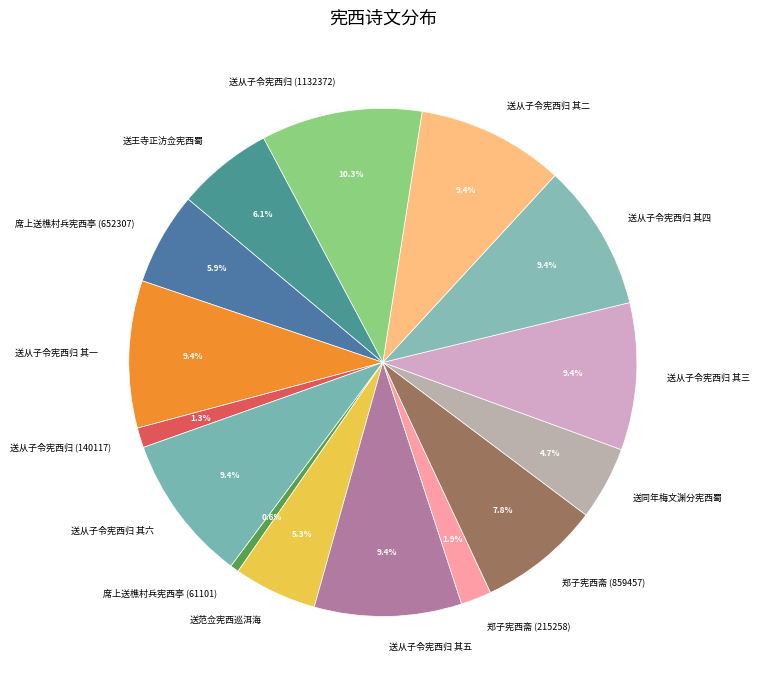

How much of the chart is everything except 送从子令宪西归 (140117)?

98.7%